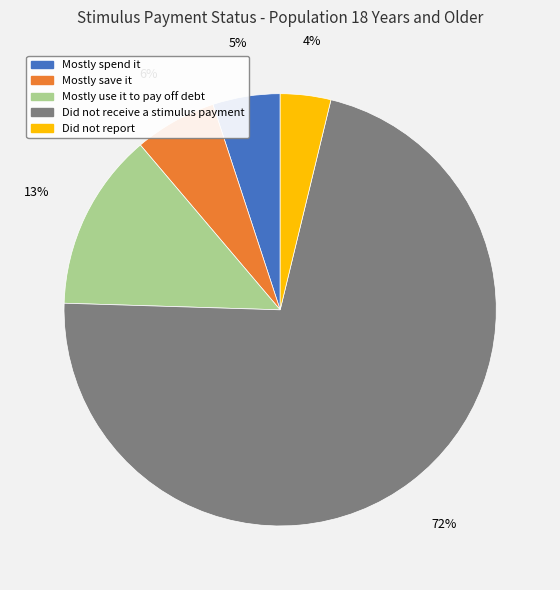

Is the sum of Mostly spend it and Mostly save it greater than half?

No